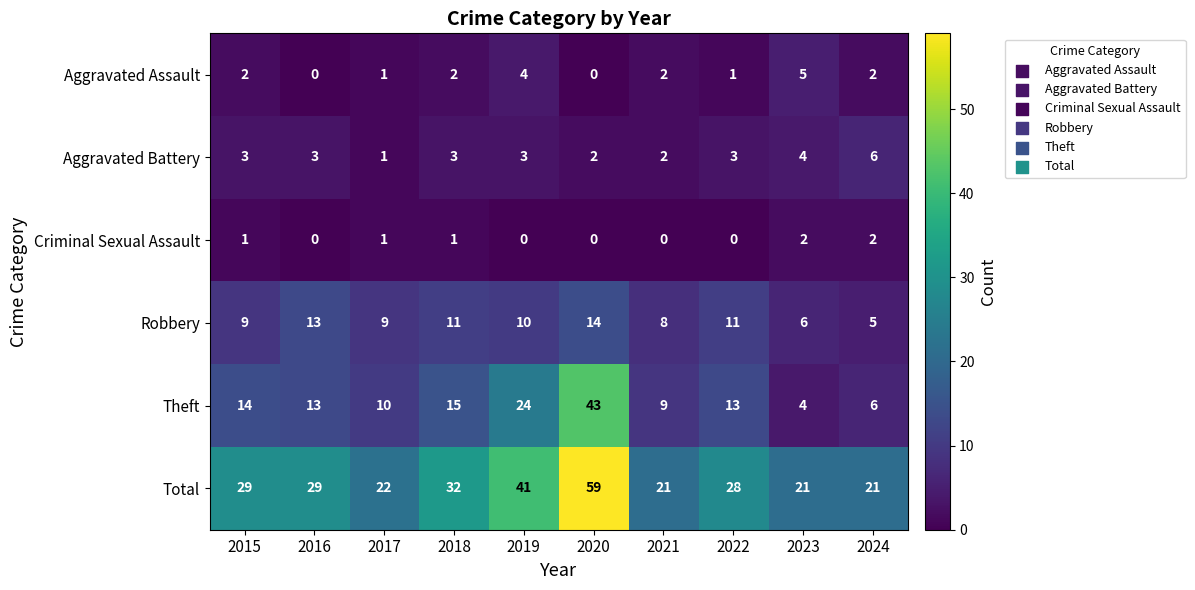

At which category is the sum across all series the highest?

2020